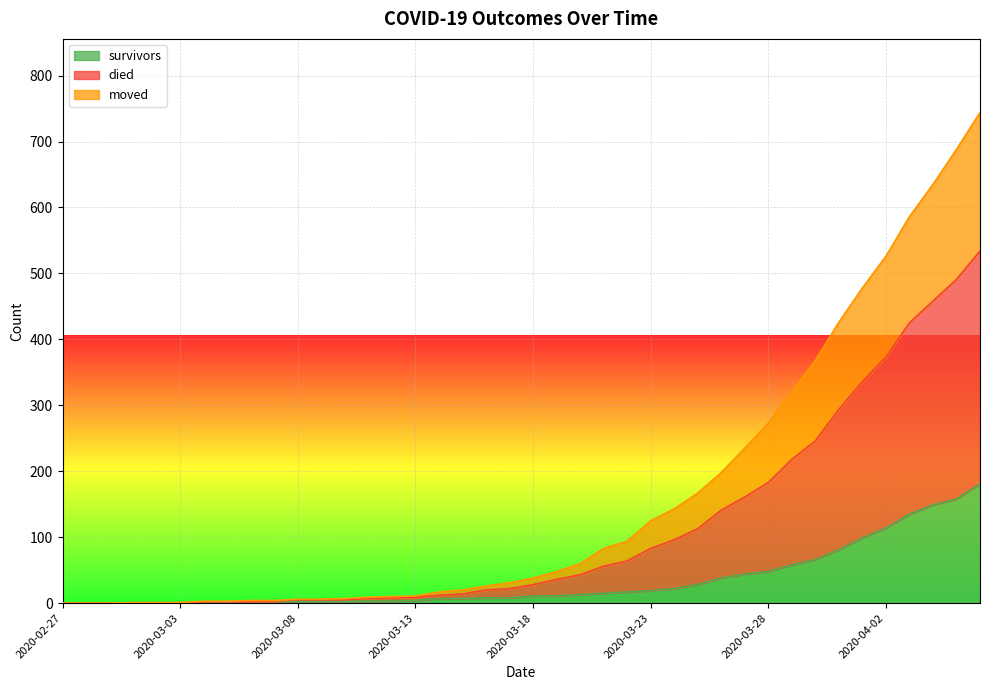

The survivors series shows 0 at 2020-03-03. True or false?

True